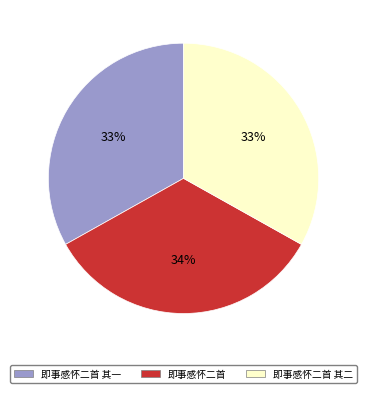

To the nearest percent, what is the difference between the 即事感怀二首 其一 and 即事感怀二首 slice percentages?

1%